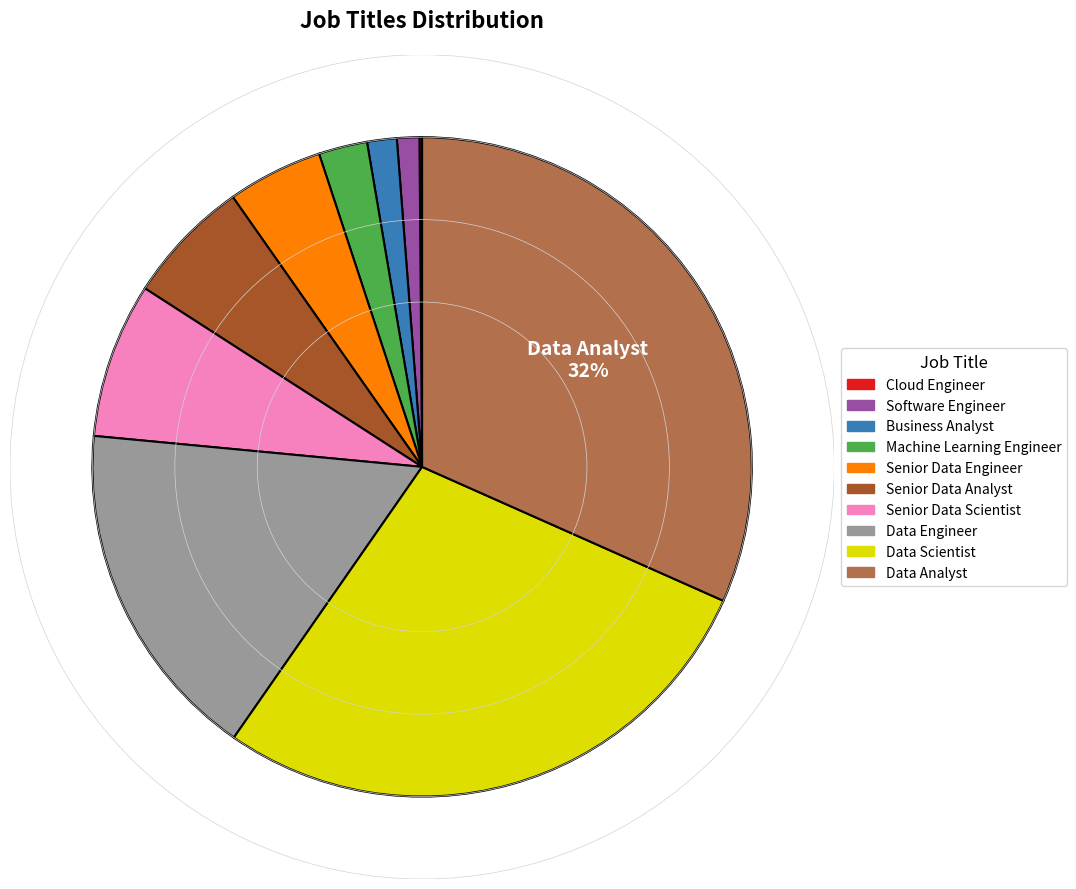

What percentage is the Data Scientist slice, to the nearest percent?

28%